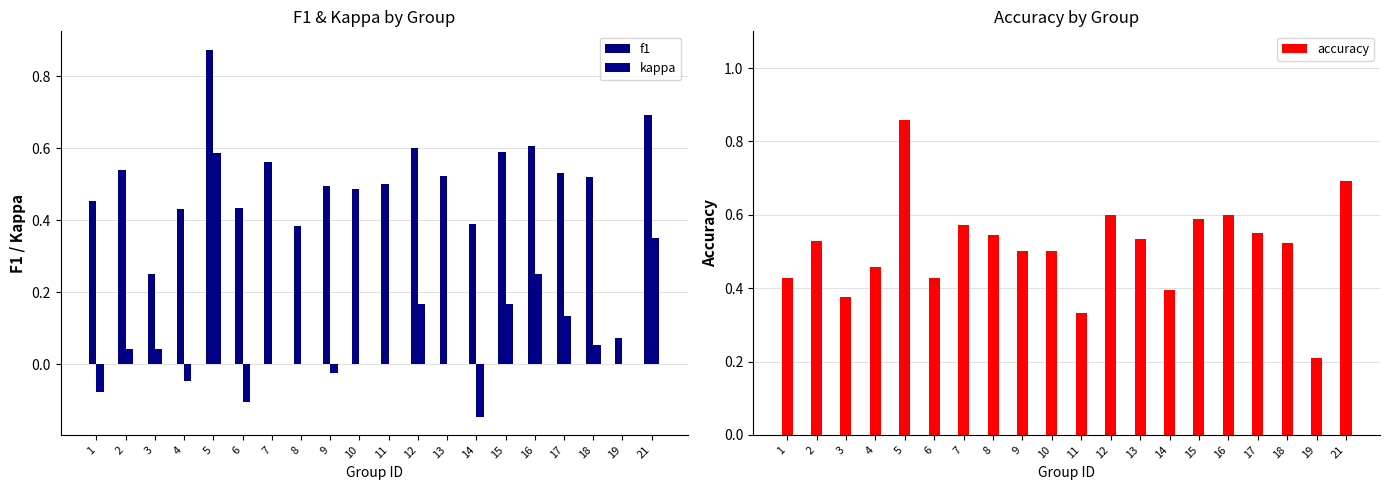

What is the minimum value for accuracy?

0.2